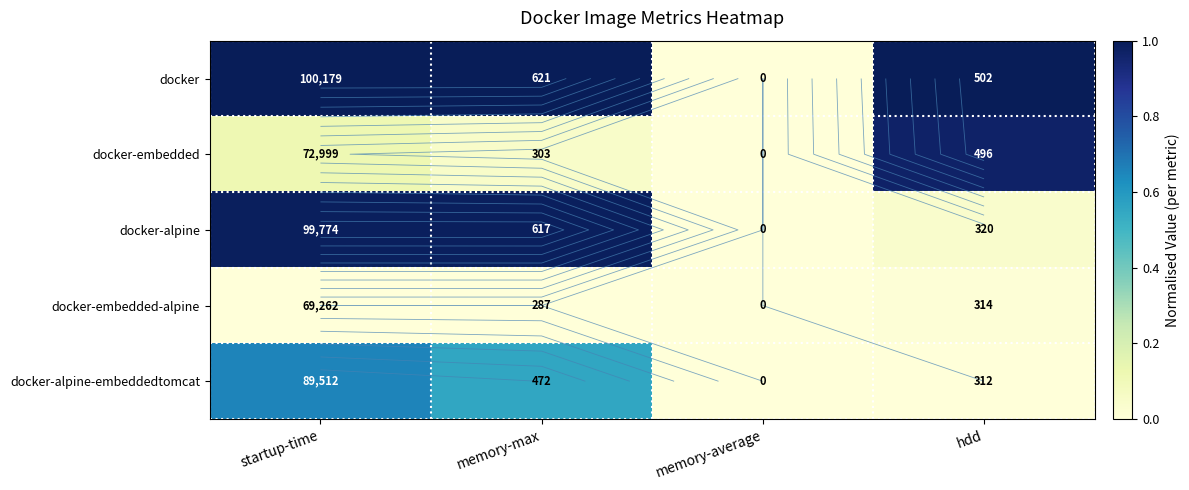

Which series has the largest total across all categories?

docker